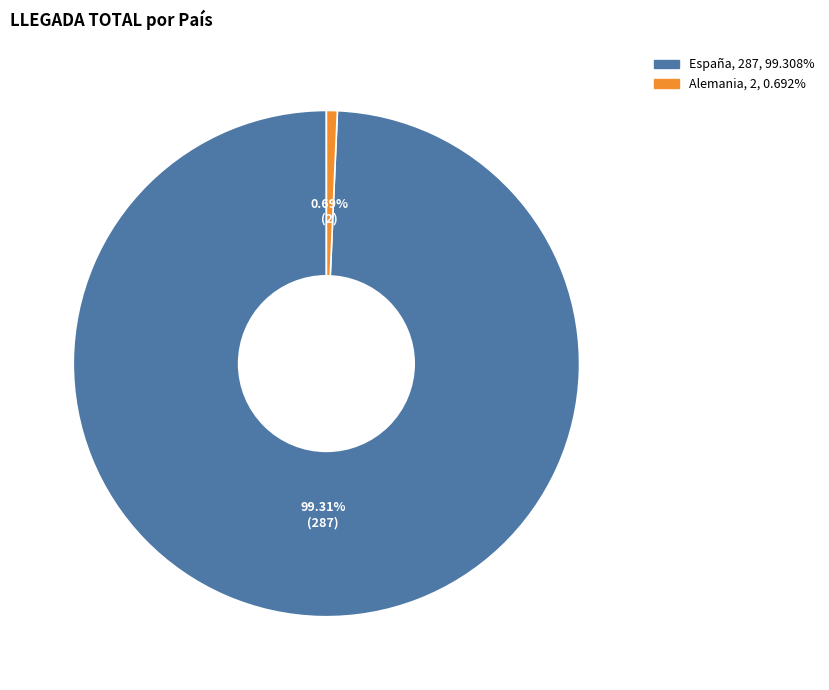

How many slices are in this pie chart?

2